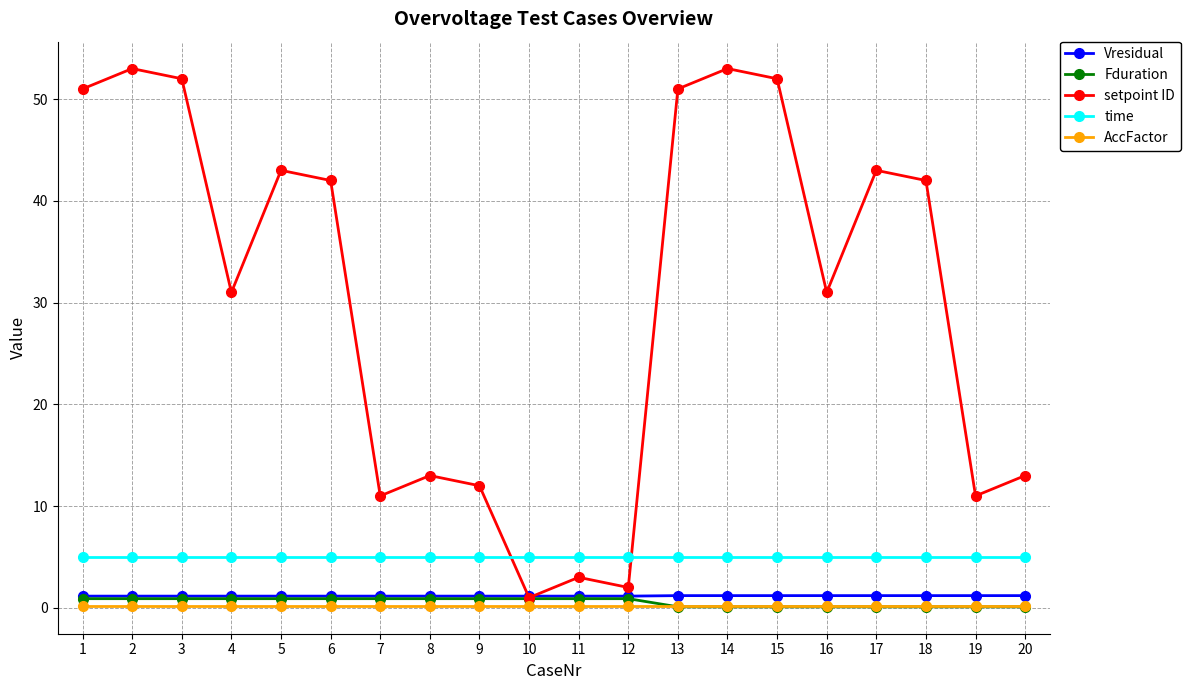

How many Vresidual values are between 1 and 2?

20